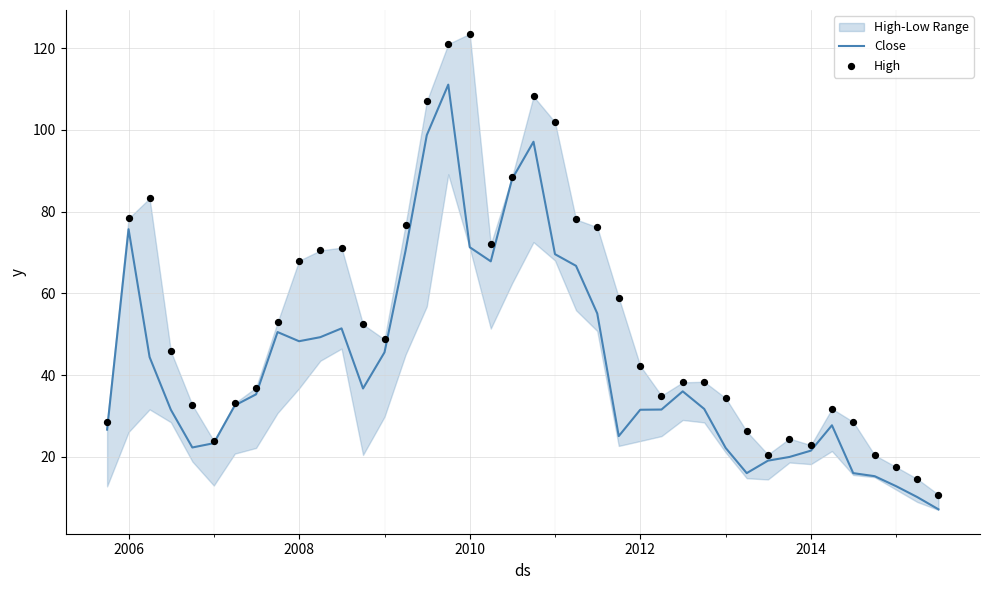

Is the value of High at 2004 greater than the value of Close at 12?

No